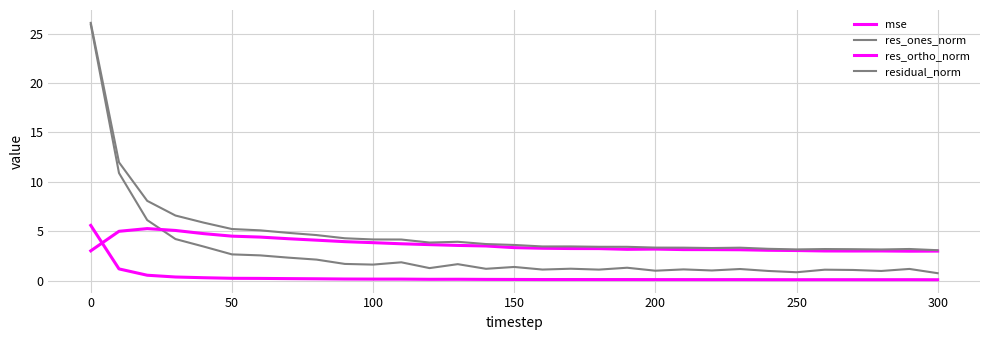

Does the chart display data point markers on the line(s)?

No